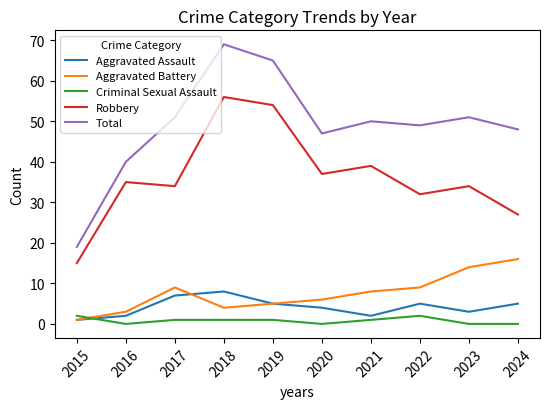

Which series has the largest total across all categories?

Total